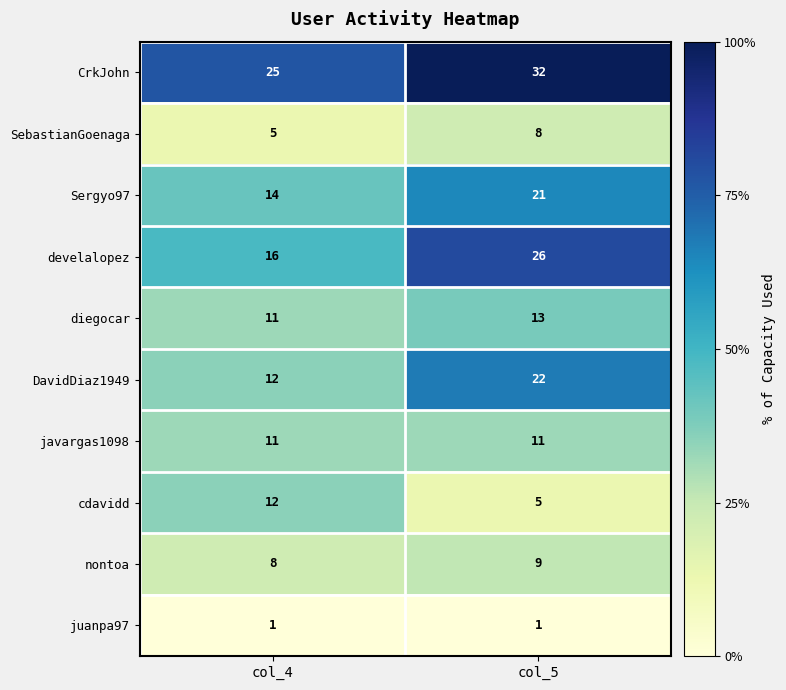

What is the total value across all series at col_5?

148